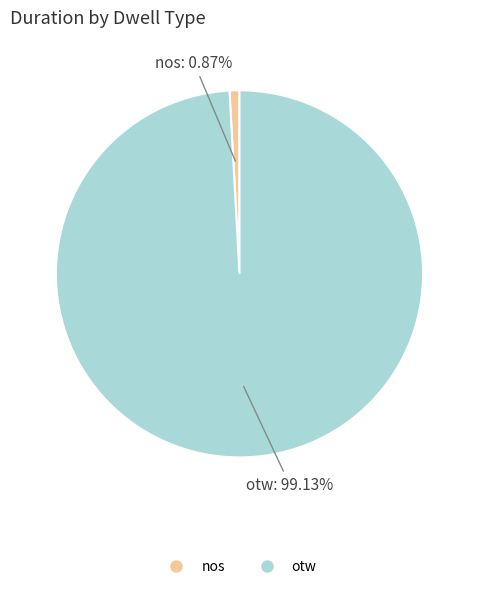

Between otw and nos, which is larger?

otw